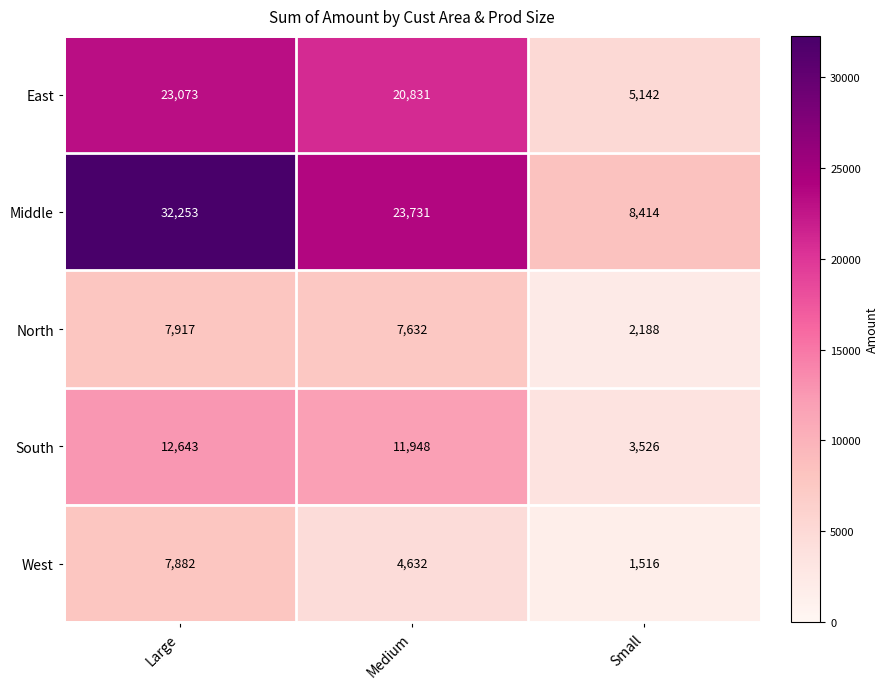

At which category does the chart reach its peak across all series?

Large